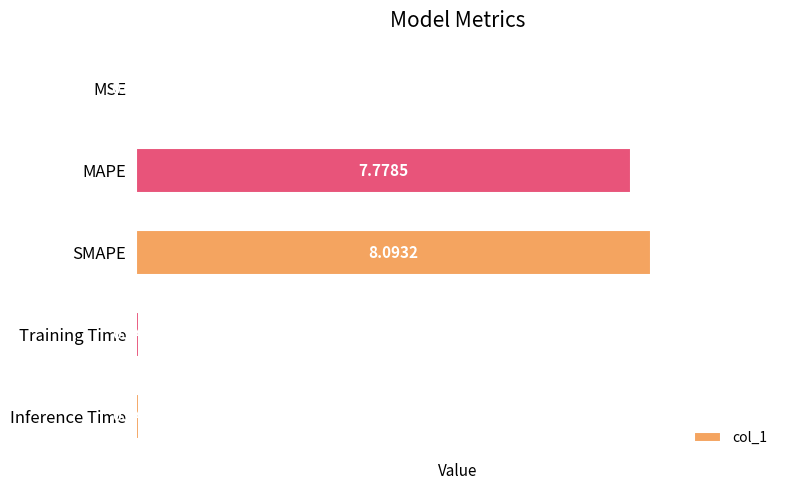

At which label is the value closest to 4?

MAPE